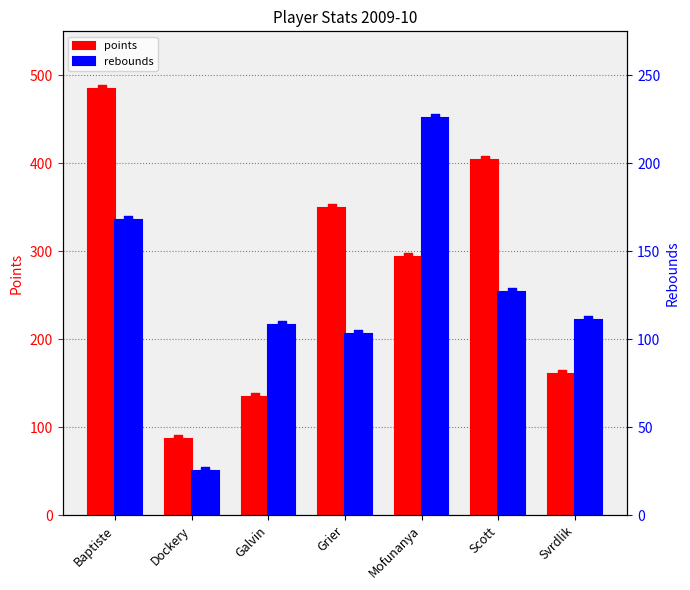

What is the total value across all series at Svrdlik?

271